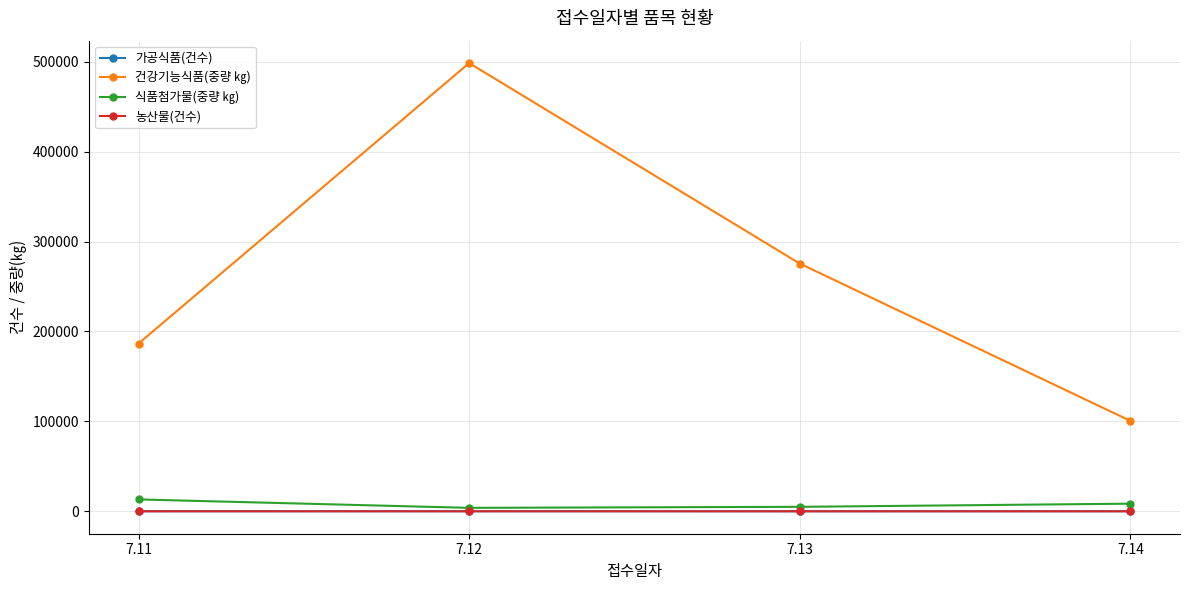

Is the value of 식품첨가물(중량 ㎏) at 7.13 greater than the value of 가공식품(건수) at 7.12?

Yes